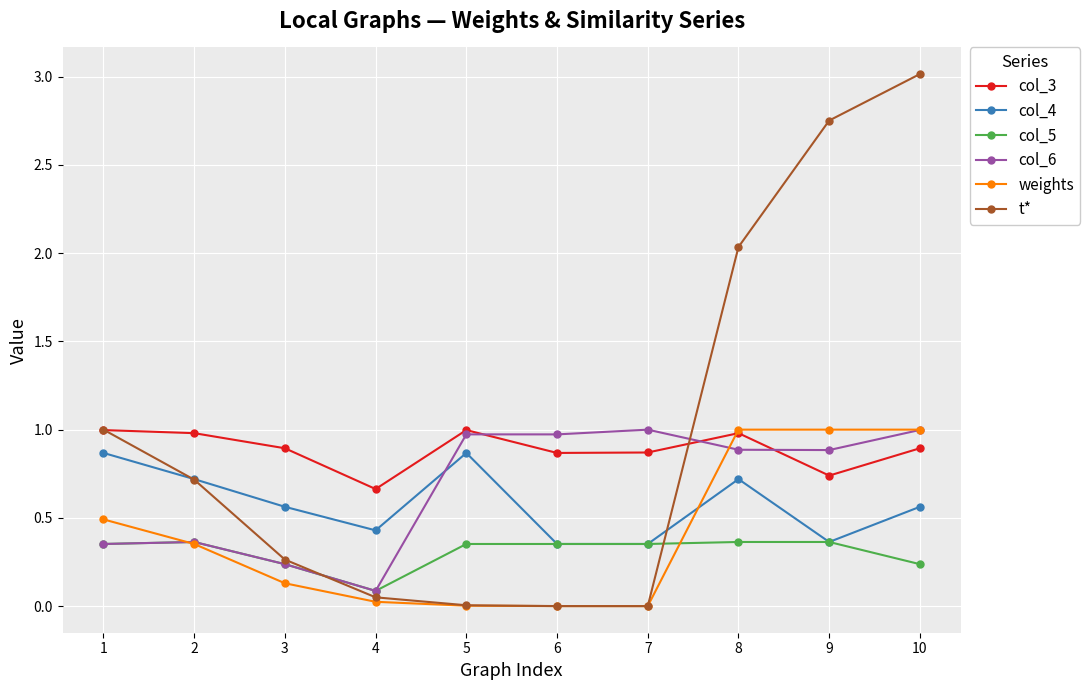

Which series has the largest total across all categories?

t*